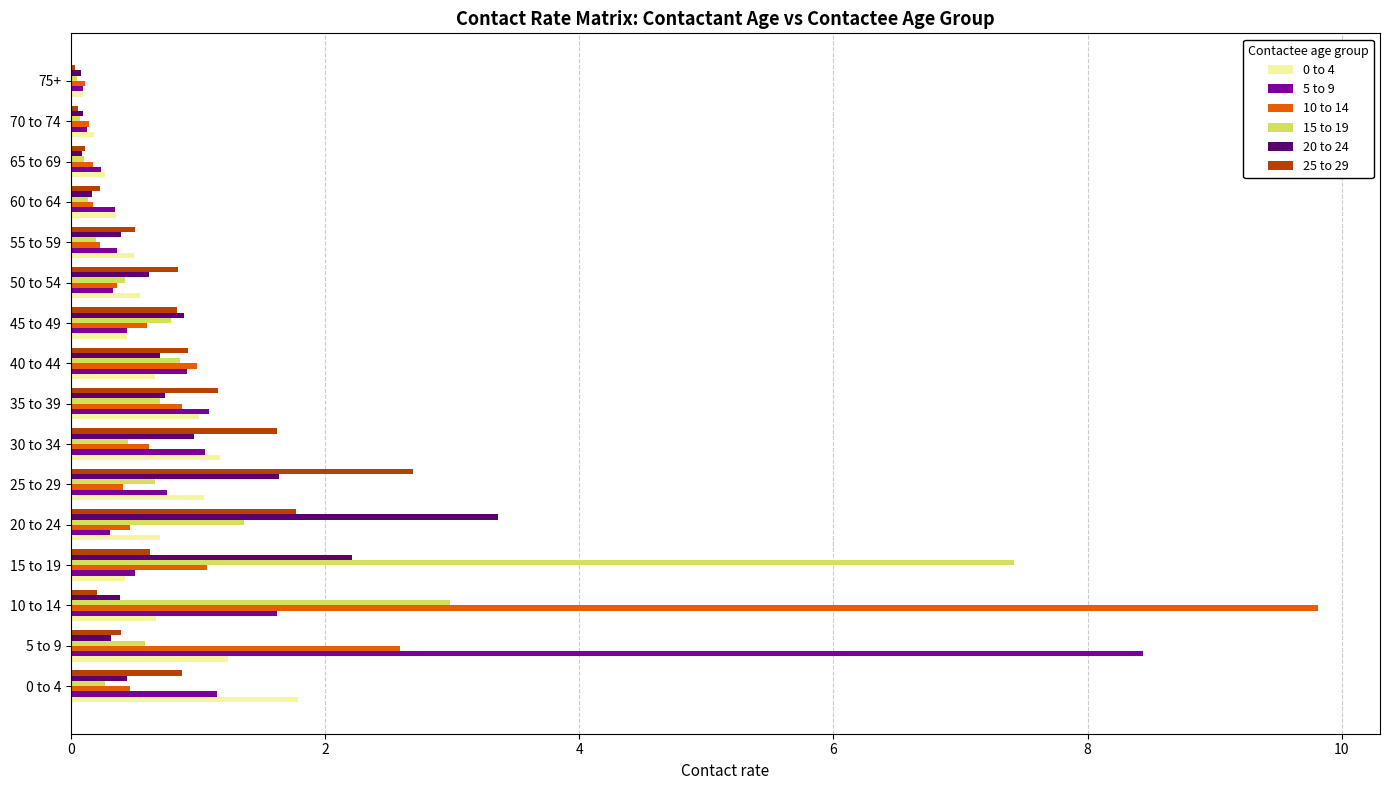

At how many categories does at least one series exceed 7?

3